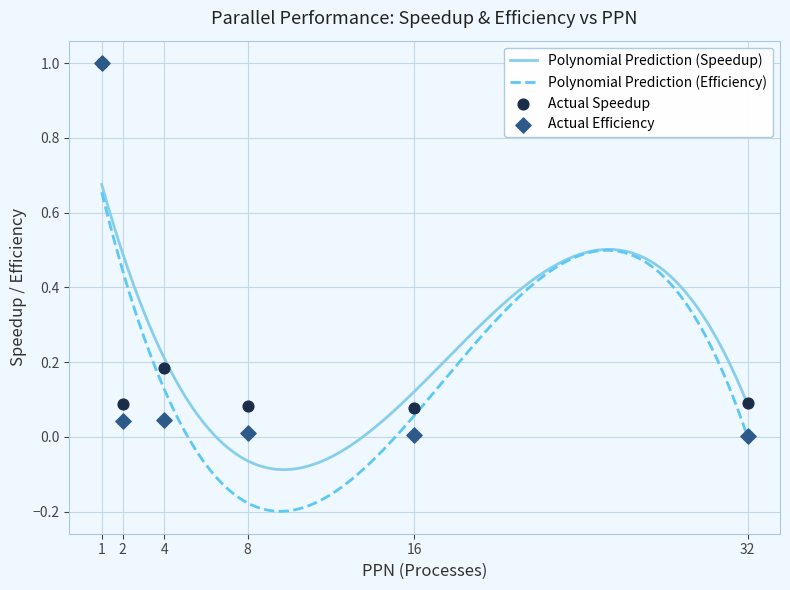

Which series has the widest spread of Y values?

efficiency